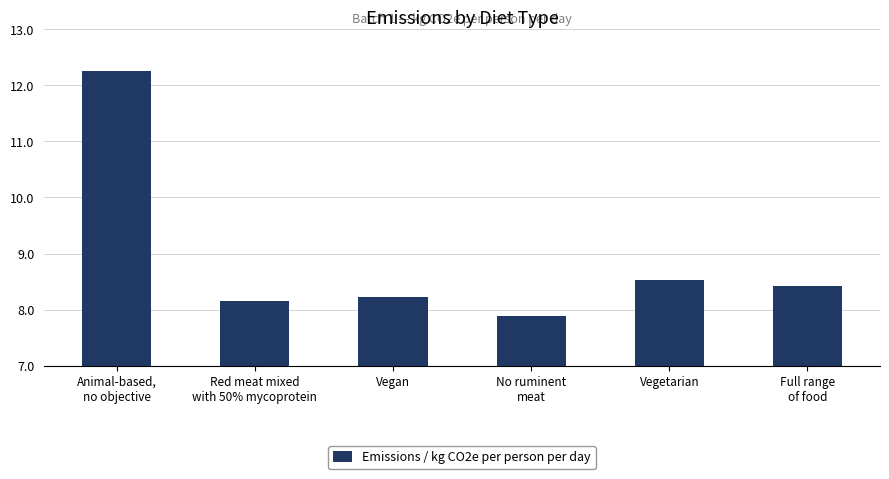

How many bars are there in total?

6